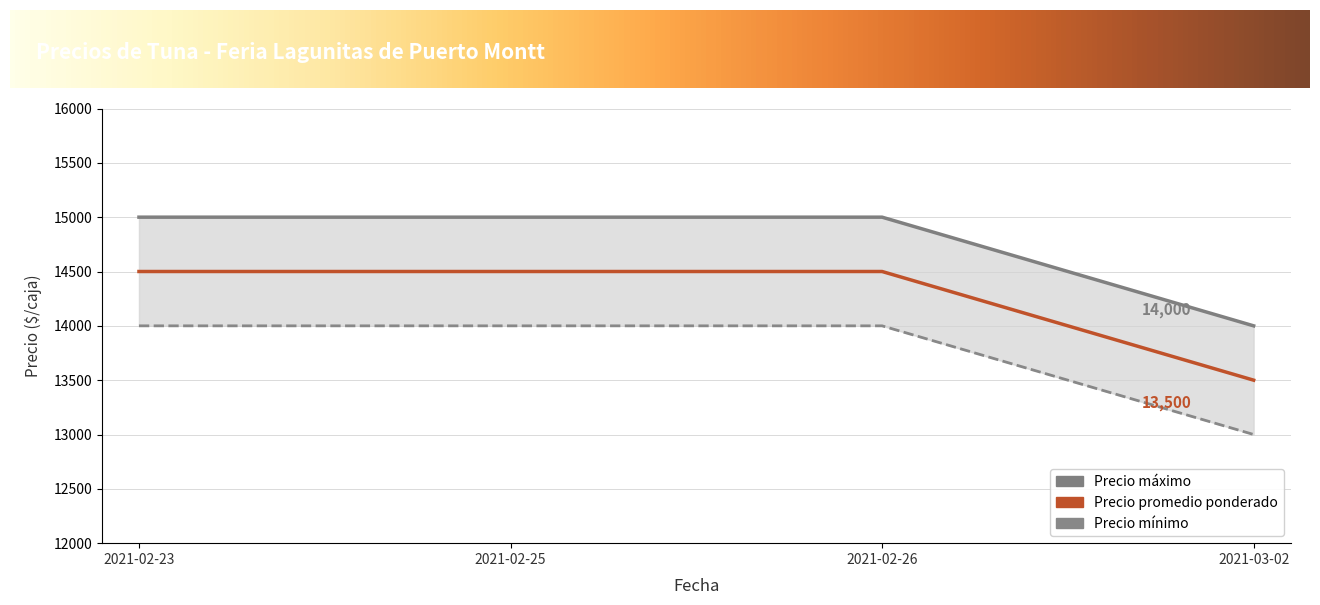

What is the difference between the highest and lowest values at 2021-03-02?

1000